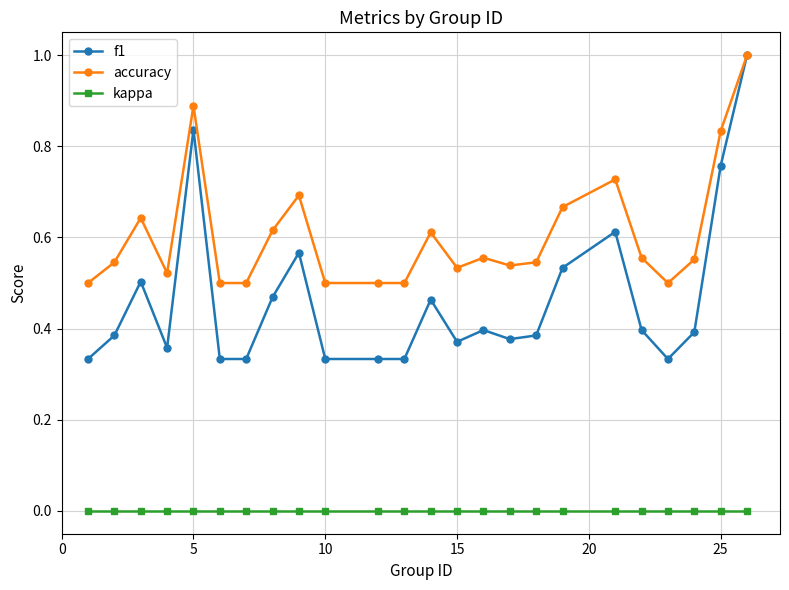

At how many categories does at least one series exceed 0?

24